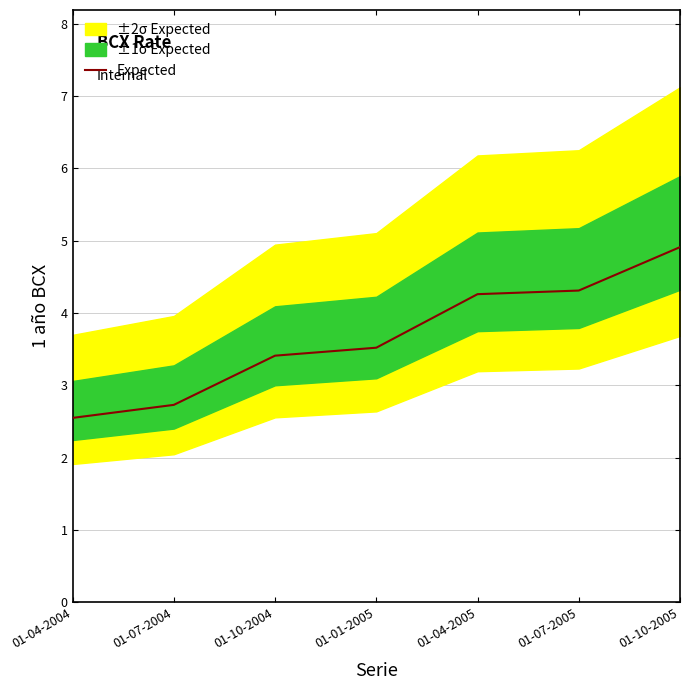

What is the smallest value displayed?

2.5